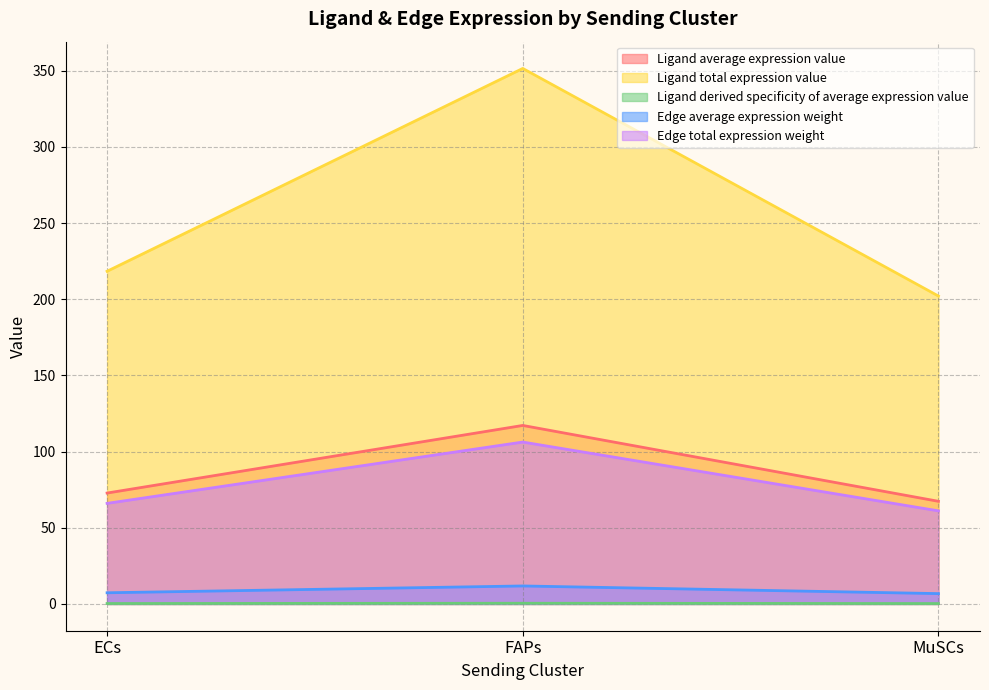

Which series changed the most between FAPs and MuSCs?

Ligand total expression value